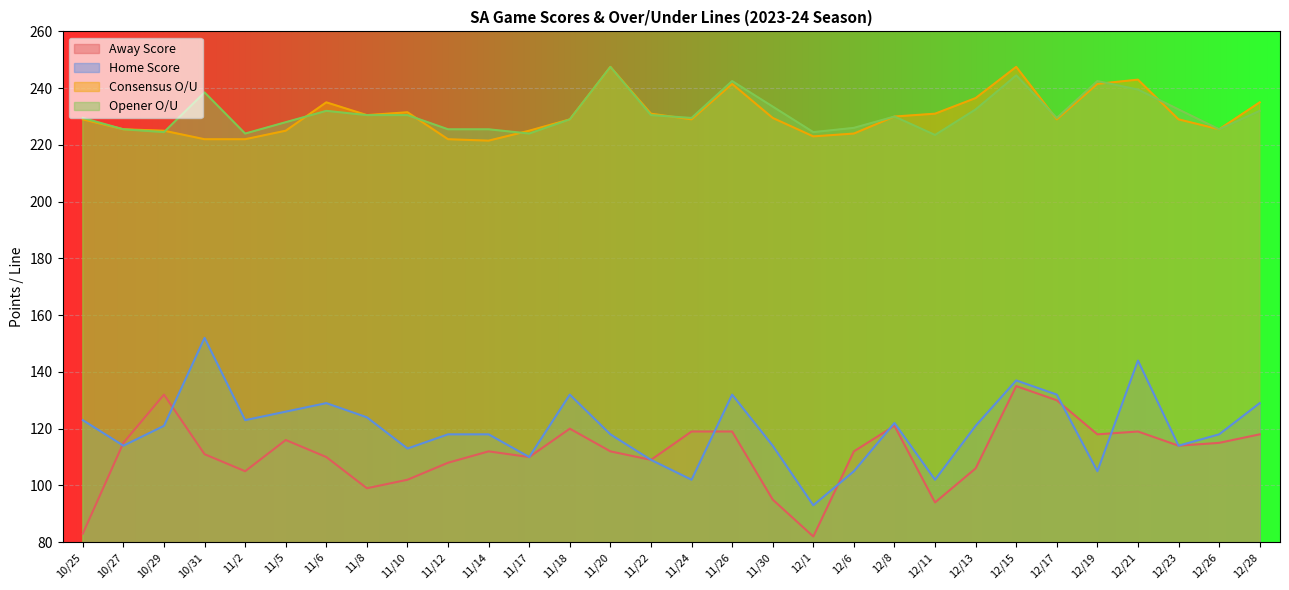

Reading left to right, what are all the values shown in this chart?

AwayTeamScore: 10/25=83.0	10/27=115.0	10/29=132.0	10/31=111.0	11/2=105.0	11/5=116.0	11/6=110.0	11/8=99.0	11/10=102.0	11/12=108.0	11/14=112.0	11/17=110.0	11/18=120.0	11/20=112.0	11/22=109.0	11/24=119.0	11/26=119.0	11/30=95.0	12/1=82.0	12/6=112.0	12/8=121.0	12/11=94.0	12/13=106.0	12/15=135.0	12/17=130.0	12/19=118.0	12/21=119.0	12/23=114.0	12/26=115.0	12/28=118.0
HomeTeamScore: 10/25=123.0	10/27=114.0	10/29=121.0	10/31=152.0	11/2=123.0	11/5=126.0	11/6=129.0	11/8=124.0	11/10=113.0	11/12=118.0	11/14=118.0	11/17=110.0	11/18=132.0	11/20=118.0	11/22=109.0	11/24=102.0	11/26=132.0	11/30=114.0	12/1=93.0	12/6=105.0	12/8=122.0	12/11=102.0	12/13=121.0	12/15=137.0	12/17=132.0	12/19=105.0	12/21=144.0	12/23=114.0	12/26=118.0	12/28=129.0
ConsensusOverUnder: 10/25=229.0	10/27=225.5	10/29=225.0	10/31=222.0	11/2=222.0	11/5=225.0	11/6=235.0	11/8=230.5	11/10=231.5	11/12=222.0	11/14=221.5	11/17=225.0	11/18=229.0	11/20=247.5	11/22=231.0	11/24=229.0	11/26=241.5	11/30=229.5	12/1=223.0	12/6=224.0	12/8=230.0	12/11=231.0	12/13=236.5	12/15=247.5	12/17=229.0	12/19=241.5	12/21=243.0	12/23=229.0	12/26=225.5	12/28=235.0
OpenerOverUnder: 10/25=229.5	10/27=225.5	10/29=224.5	10/31=238.5	11/2=224.0	11/5=228.0	11/6=232.0	11/8=230.5	11/10=230.5	11/12=225.5	11/14=225.5	11/17=224.0	11/18=229.0	11/20=247.5	11/22=230.5	11/24=229.5	11/26=242.5	11/30=233.5	12/1=224.5	12/6=226.0	12/8=230.0	12/11=223.5	12/13=232.5	12/15=244.5	12/17=229.5	12/19=242.5	12/21=239.5	12/23=232.5	12/26=225.5	12/28=232.0